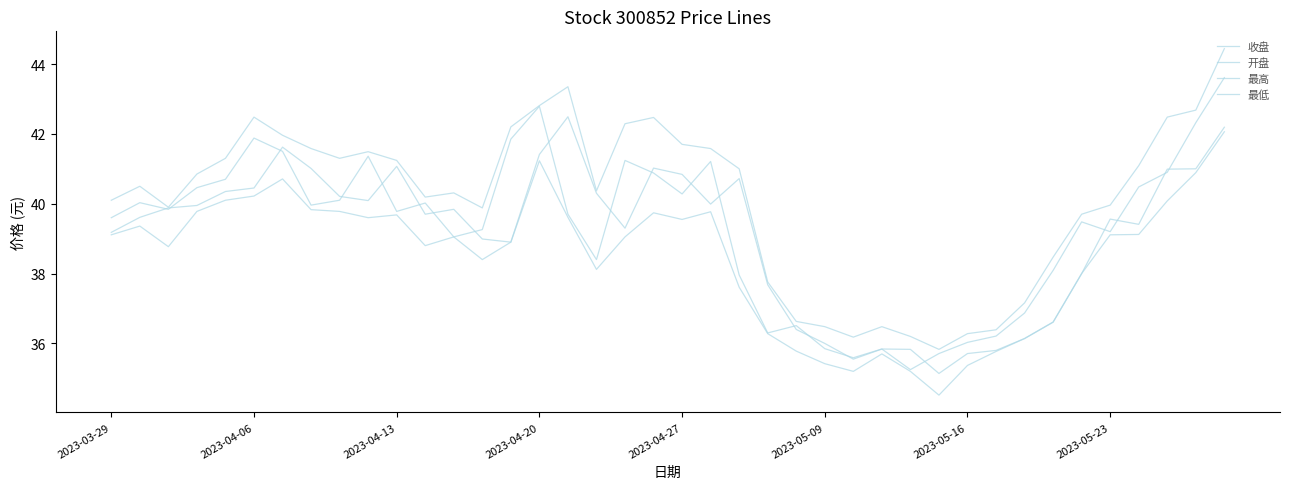

Reading left to right, transcribe all the data shown in this chart.

收盘: 39.6	40.0	39.8	40.5	40.7	41.9	41.5	40.0	40.1	41.4	39.8	40.0	39.0	39.3	41.9	42.8	39.7	38.4	41.2	40.9	40.3	41.2	38.0	36.3	36.5	35.9	35.6	35.8	35.2	35.7	36.0	36.2	36.9	38.1	39.5	39.2	40.5	40.9	42.3	43.6
开盘: 39.2	39.6	39.9	40.0	40.4	40.5	41.6	41.0	40.2	40.1	41.1	39.7	39.8	39.0	38.9	41.4	42.5	40.3	39.3	41.0	40.8	40.0	40.7	37.7	36.4	36.0	35.5	35.8	35.8	35.1	35.7	35.8	36.1	36.6	38.0	39.6	39.4	41.0	41.0	42.2
最高: 40.1	40.5	39.9	40.9	41.3	42.5	42.0	41.6	41.3	41.5	41.2	40.2	40.3	39.9	42.2	42.8	43.4	40.4	42.3	42.5	41.7	41.6	41.0	37.8	36.6	36.5	36.2	36.5	36.2	35.8	36.3	36.4	37.2	38.5	39.7	40.0	41.1	42.5	42.7	44.4
最低: 39.1	39.4	38.8	39.8	40.1	40.2	40.7	39.8	39.8	39.6	39.7	38.8	39.0	38.4	38.9	41.2	39.6	38.1	39.0	39.7	39.5	39.8	37.6	36.3	35.8	35.4	35.2	35.7	35.2	34.5	35.4	35.8	36.1	36.6	38.0	39.1	39.1	40.1	40.9	42.1